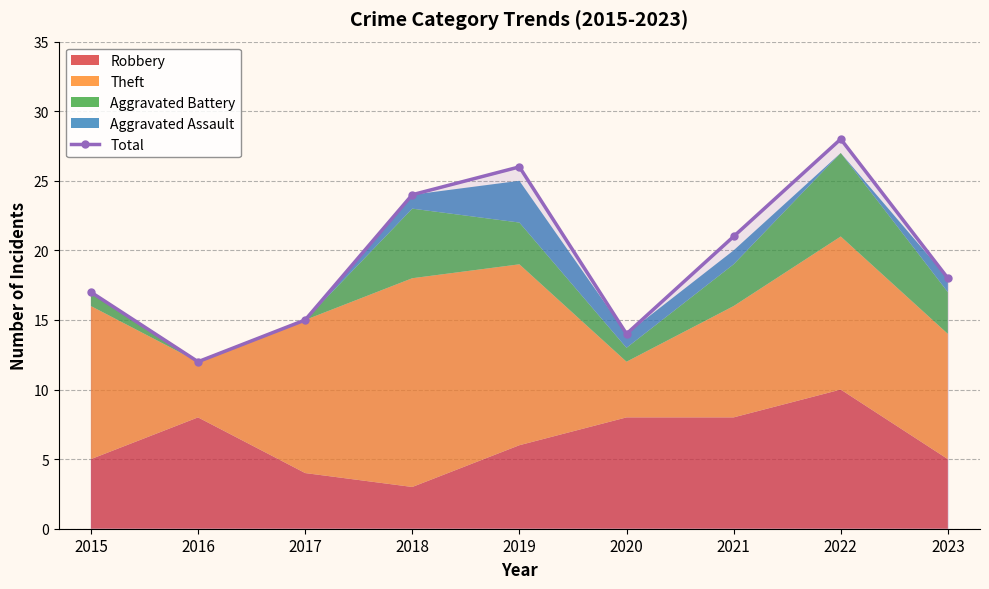

Where is the data nearest to the value 20?

2021